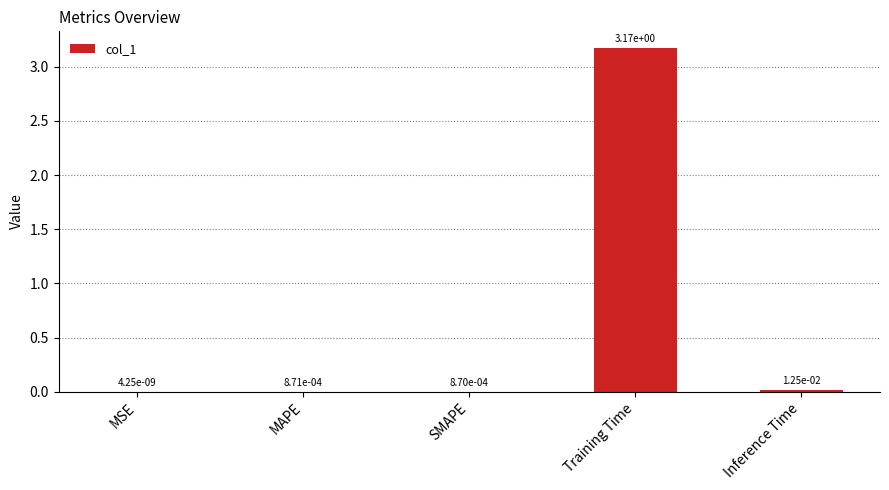

Where is the data nearest to the value 1?

Inference Time